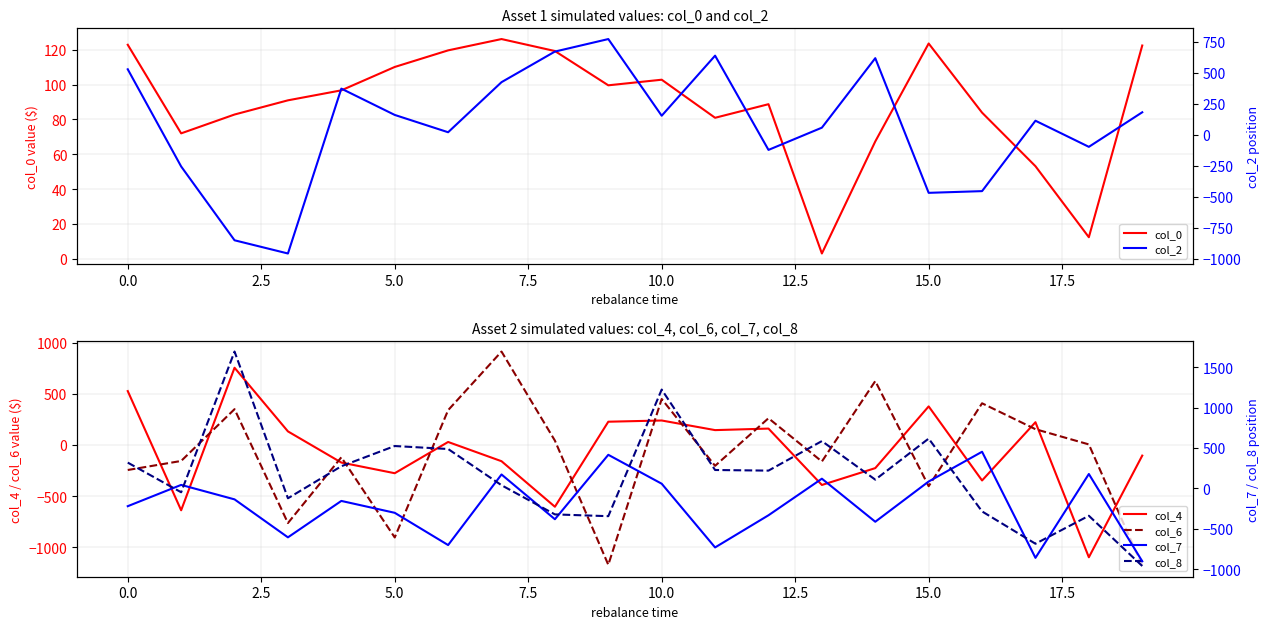

The value of col_0 at 5.0 is 58.3. True or false?

False